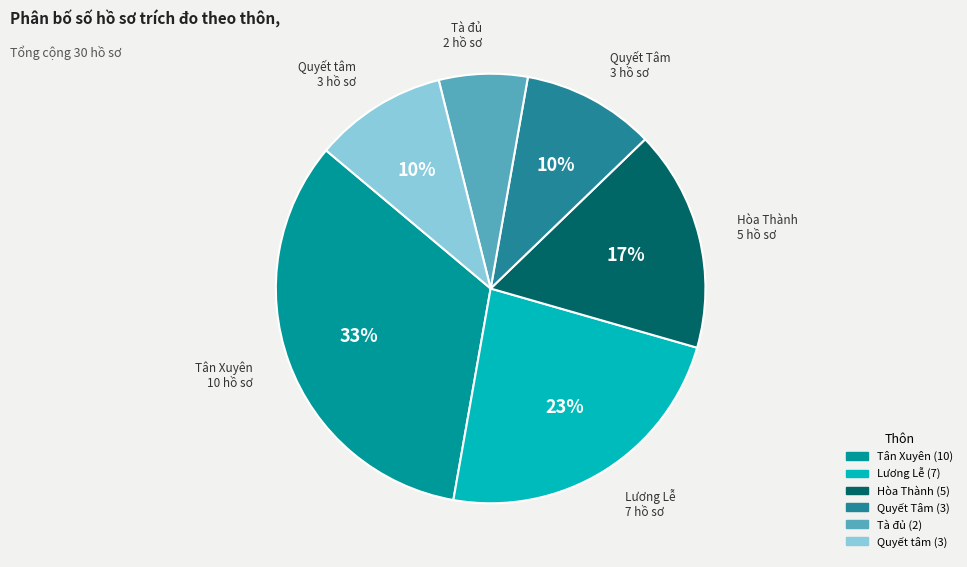

Count the number of slices in the pie.

6